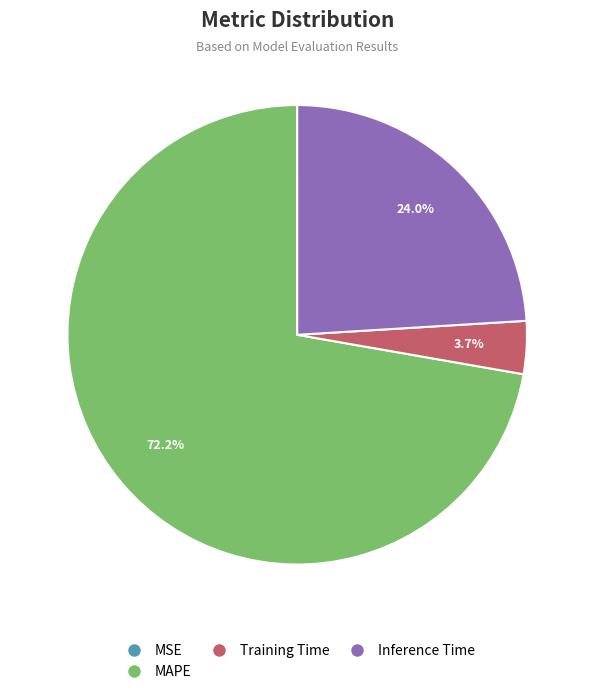

Does any single category account for the majority?

Yes